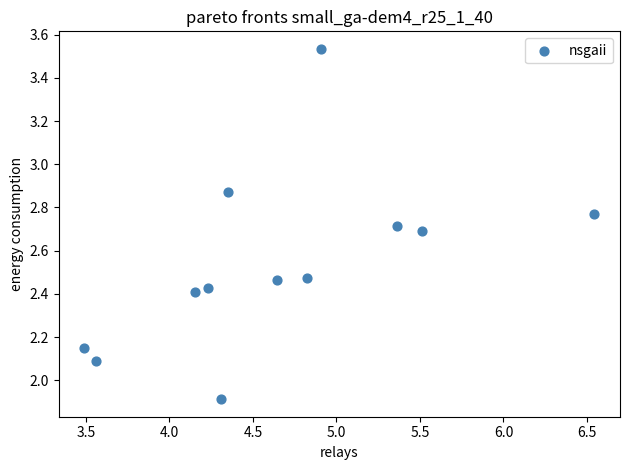

What is the average X value?

4.7